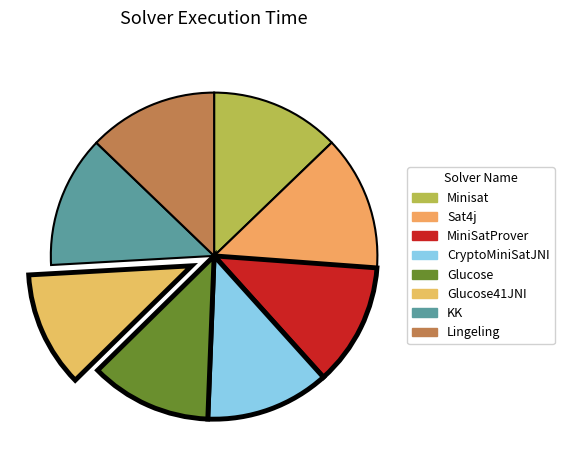

Is there any slice that represents more than half of the pie?

No